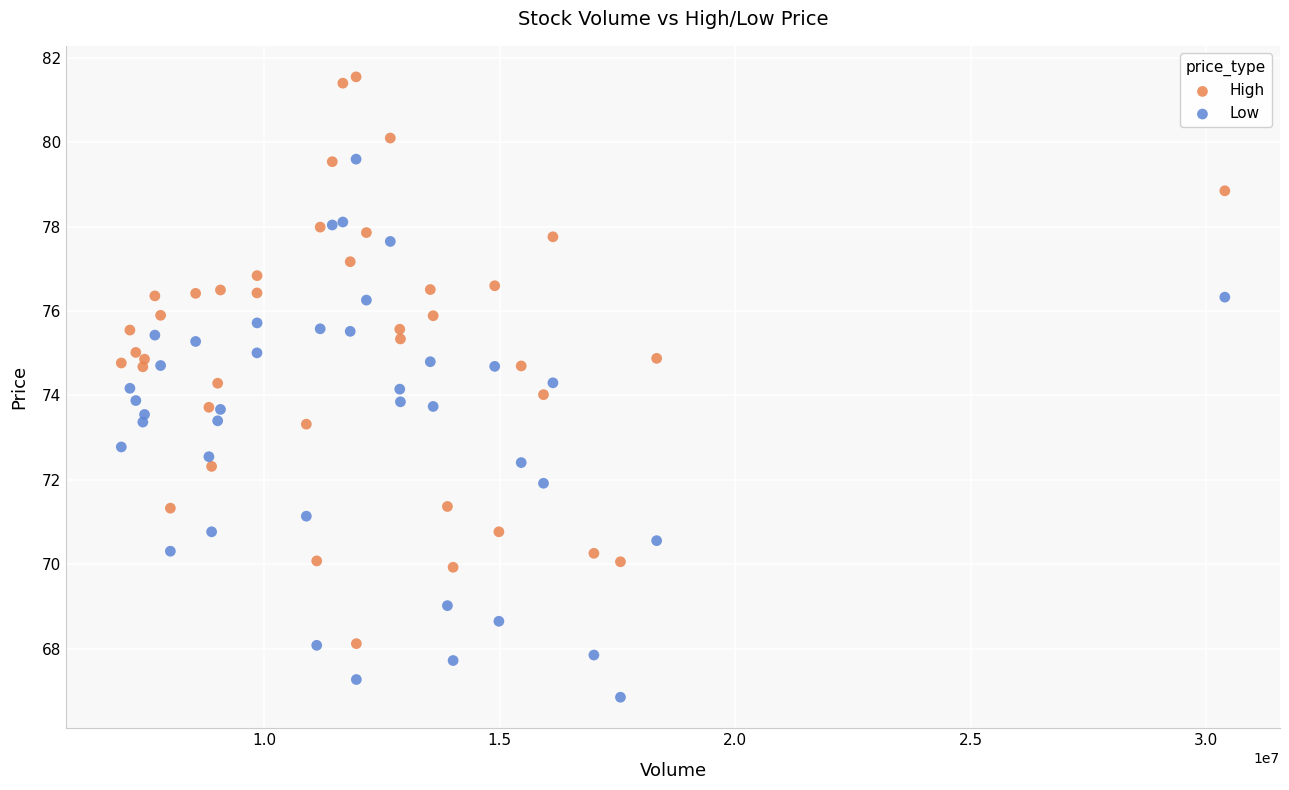

What is the X range (max minus min) for the scatter plot?

23419300.0